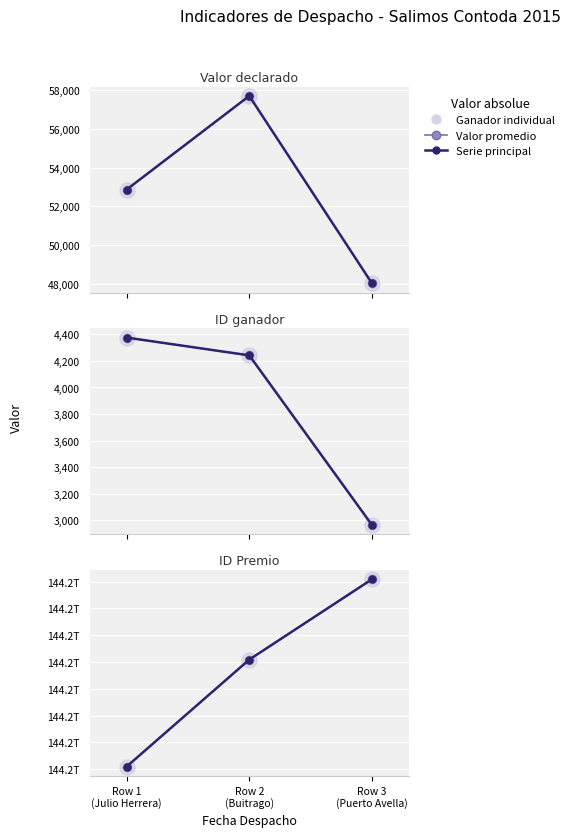

Which series reaches the maximum Y coordinate?

Valor promedio